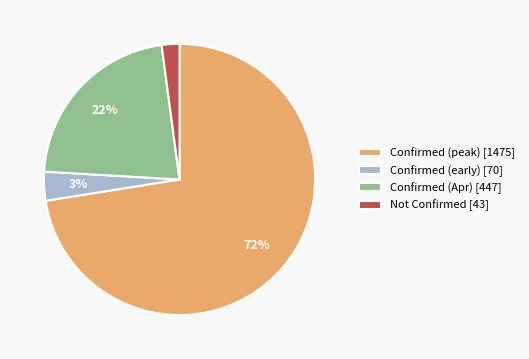

Is there any slice that represents more than half of the pie?

Yes